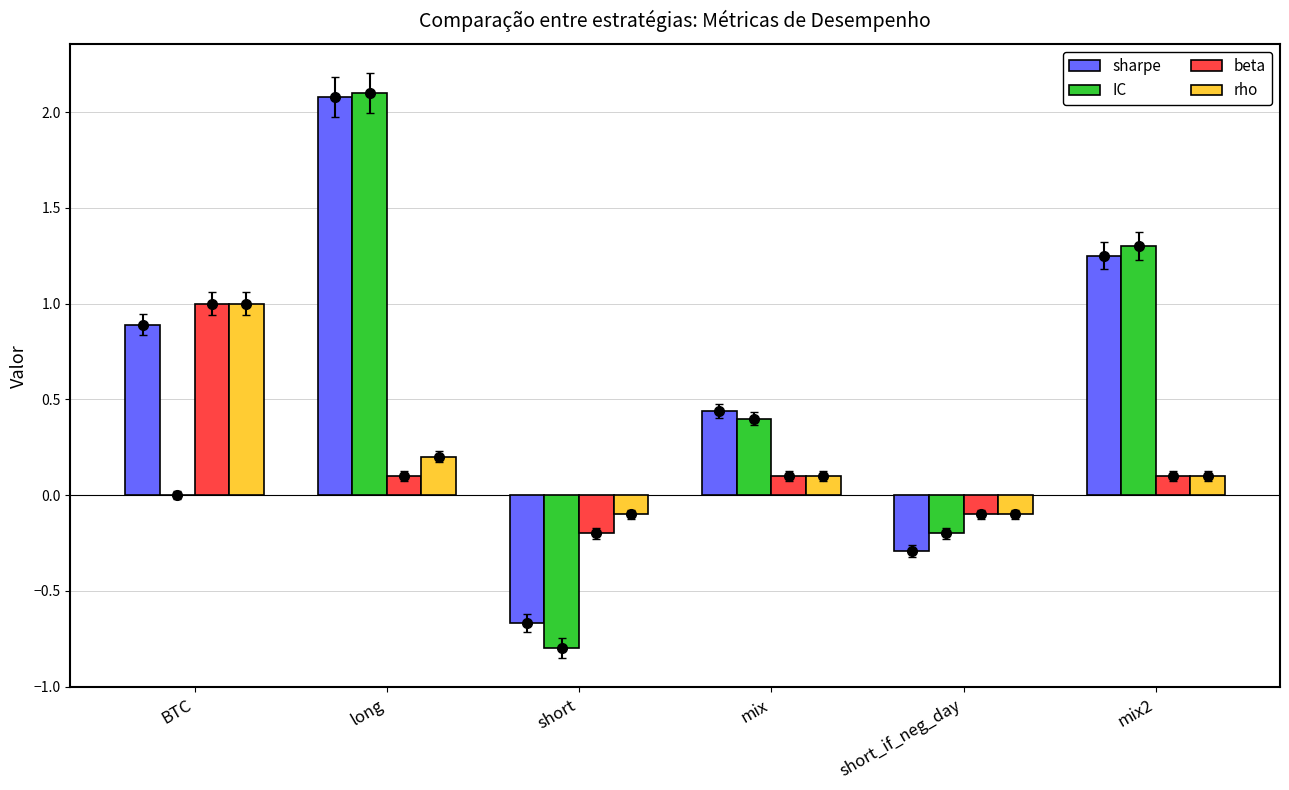

Which category has the lowest value in the beta series?

short